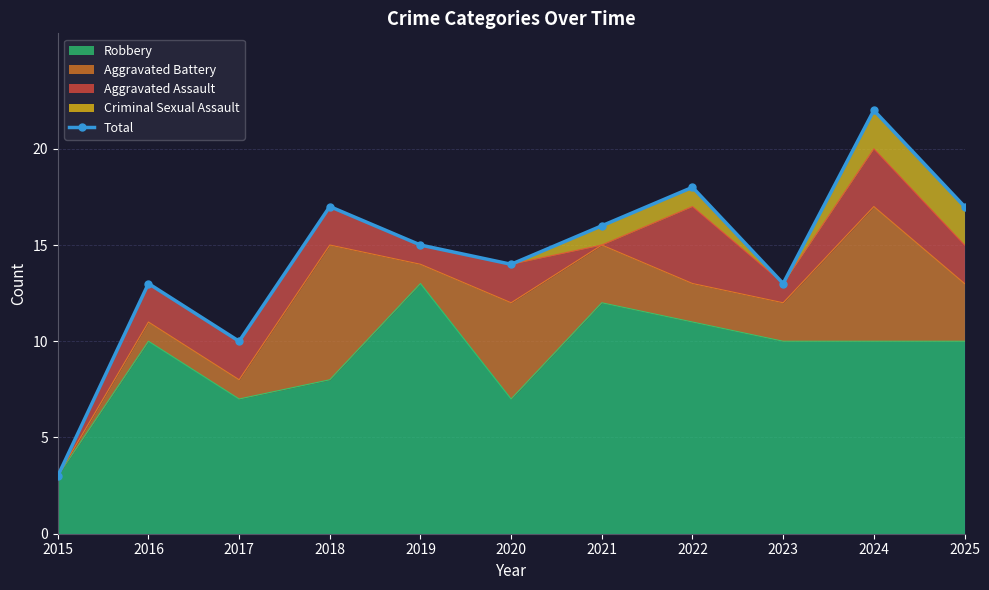

What is the smallest value displayed?

3